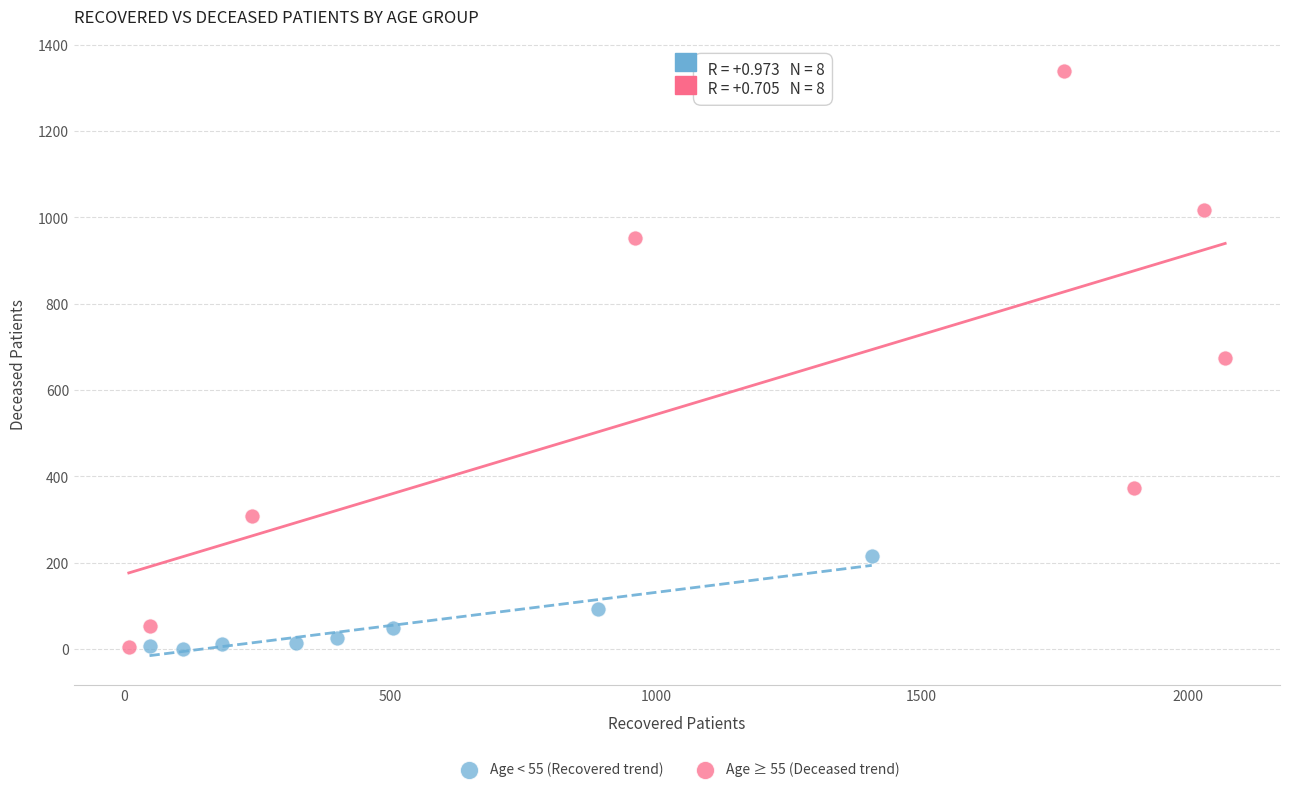

Which series has the largest Y range (max minus min)?

Age ≥ 55 (Deceased trend)